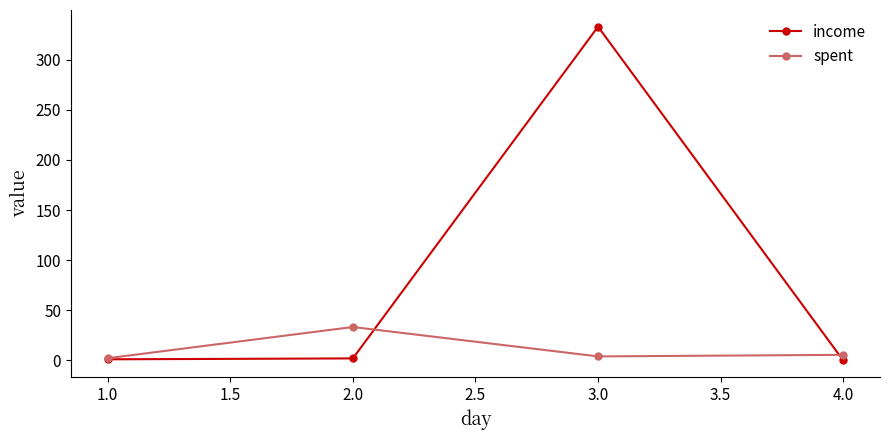

What is the label of the 3rd point from the left?

3.0